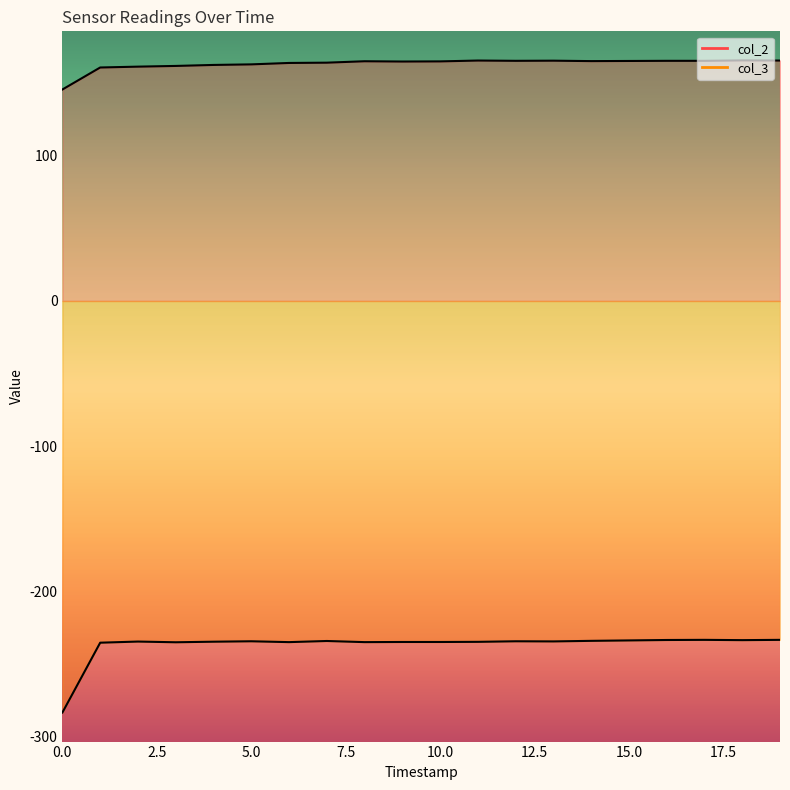

What is the difference between the maximum and minimum values in the col_3 series?

50.0